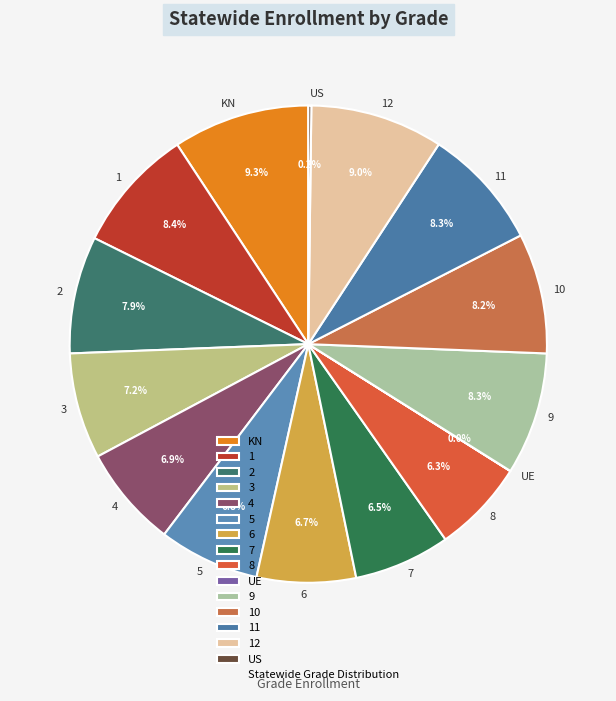

To the nearest percent, what percentage of the pie is 8?

6%